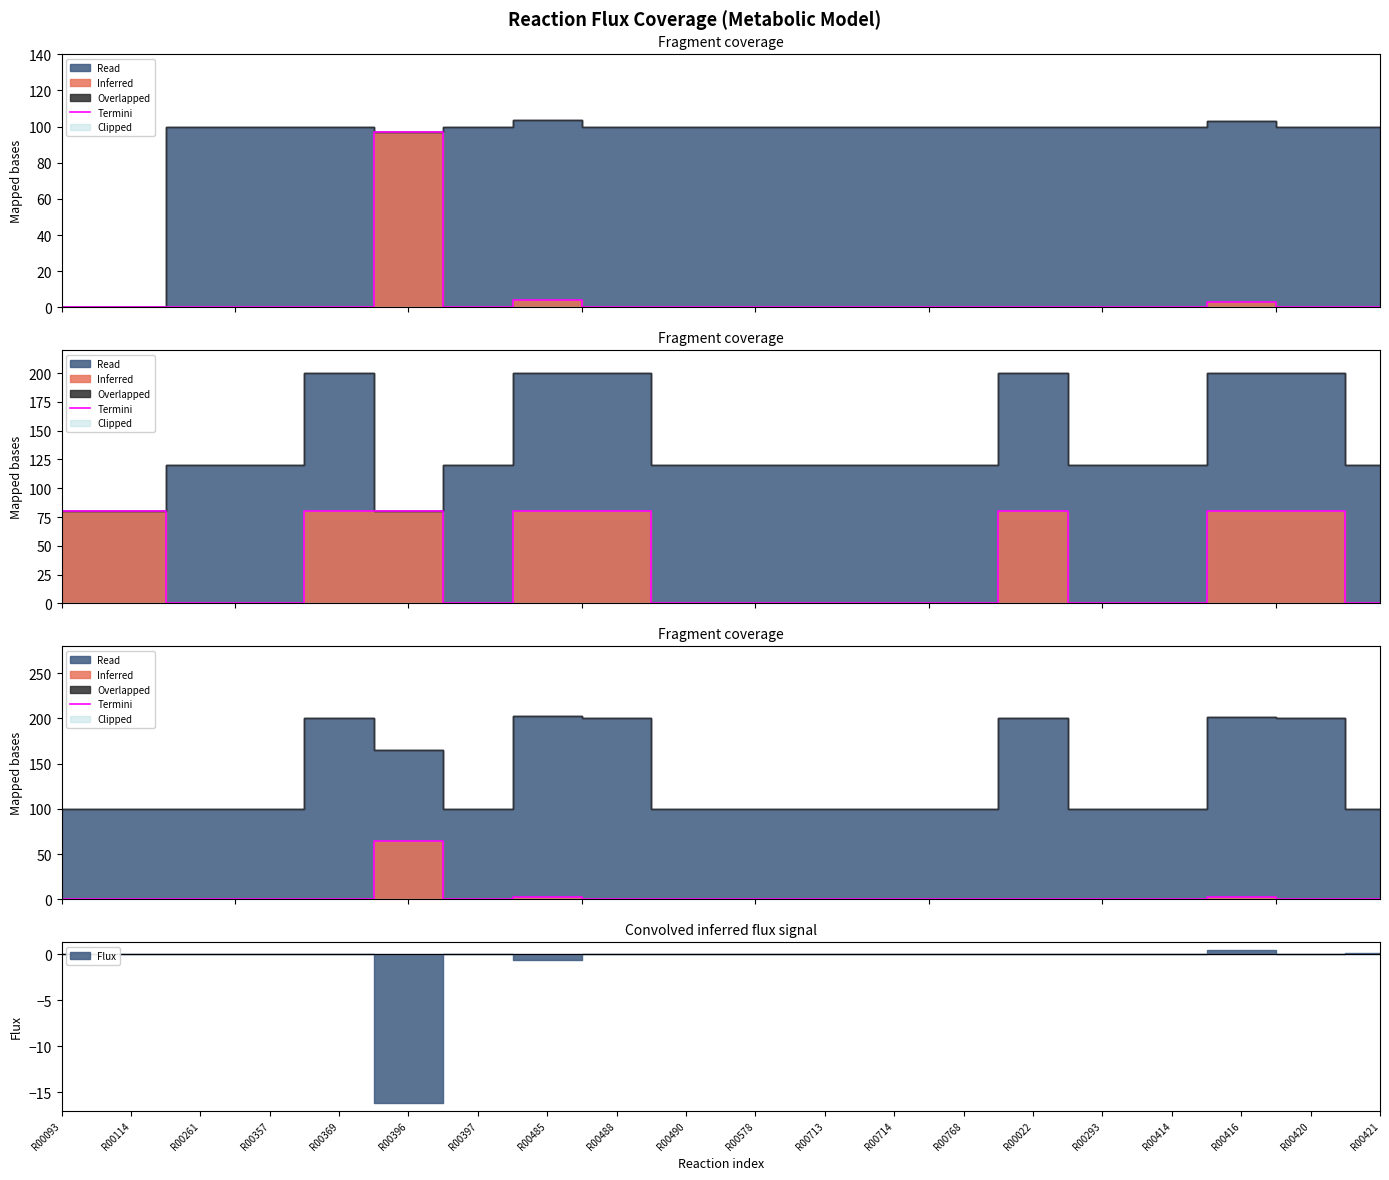

What is the label of the 19th point from the right?

R00114